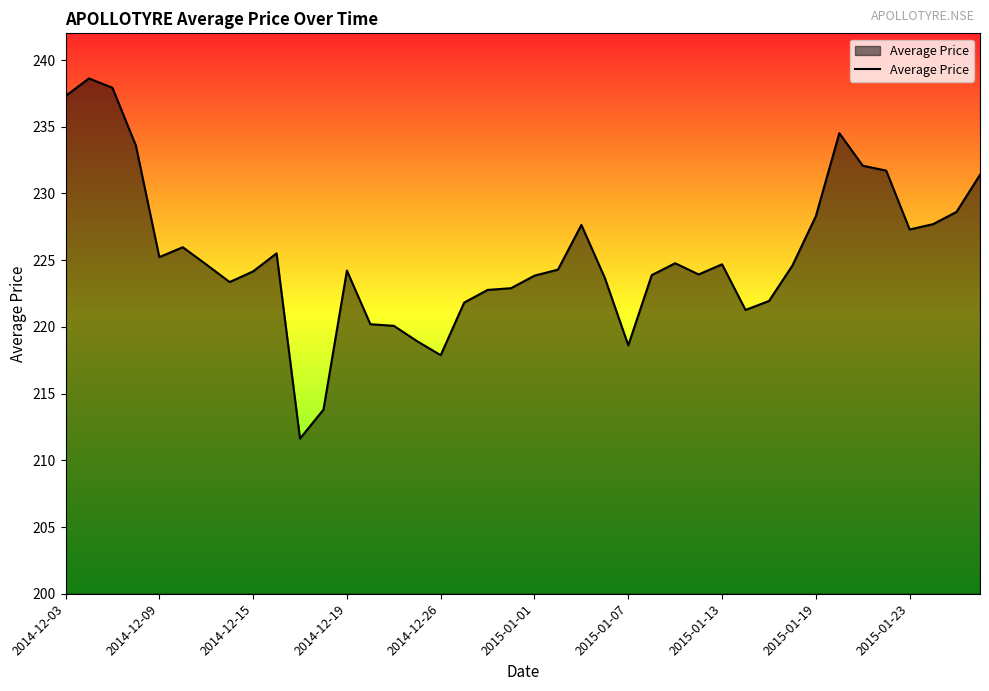

What is the minimum value shown in the chart?

211.6